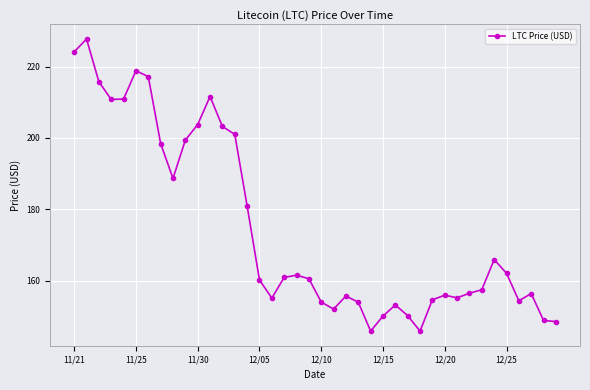

What is the maximum value shown in the chart?

227.7